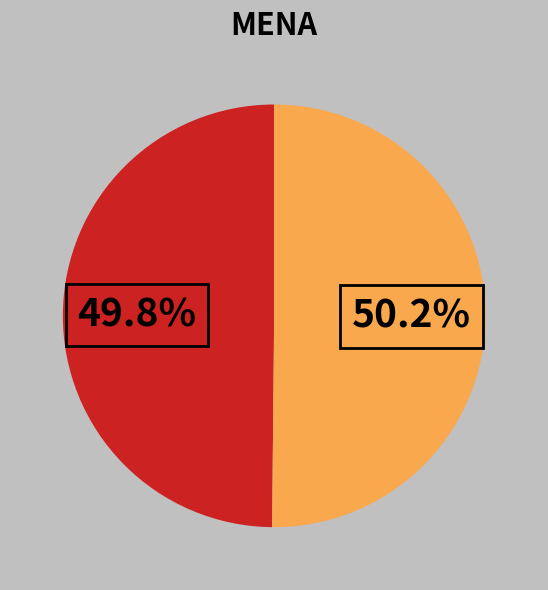

Is there any slice that represents more than half of the pie?

Yes